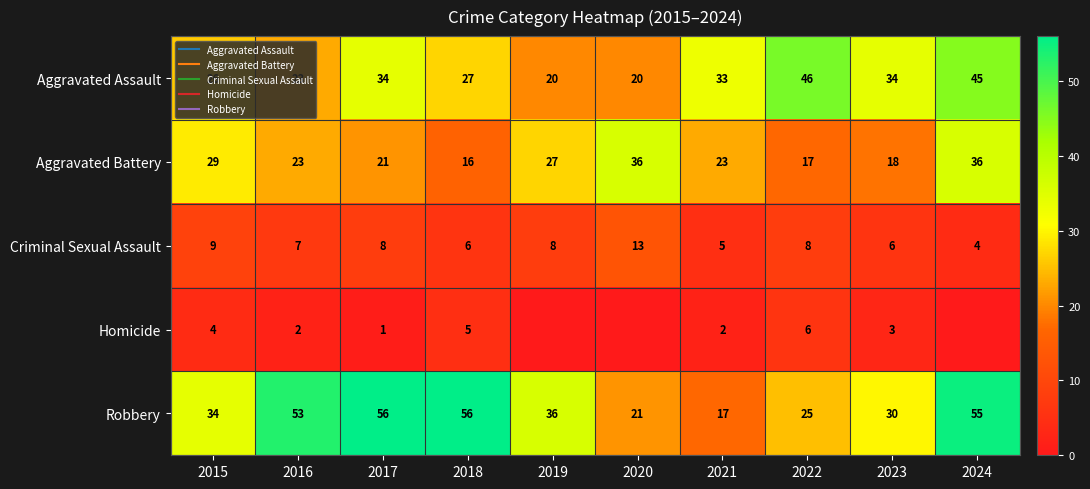

Which category has the lowest value in the Aggravated Battery series?

2018